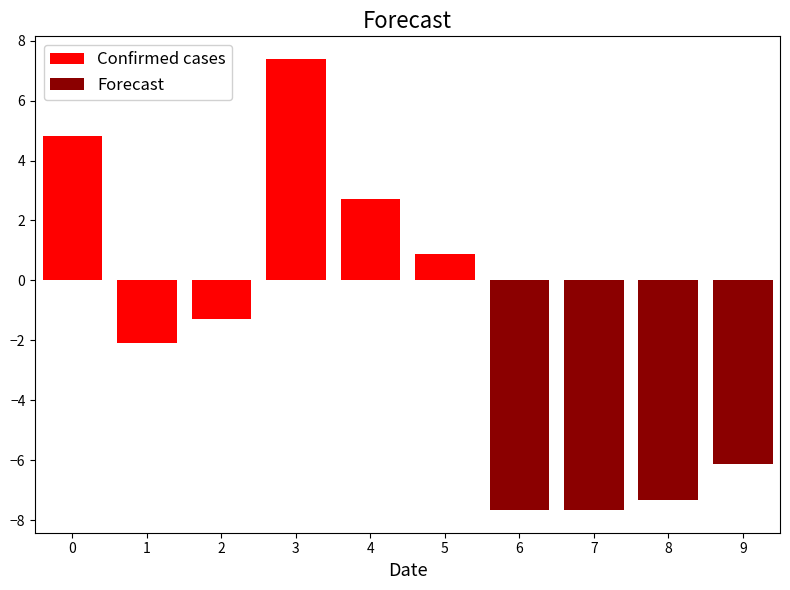

What is the sum of all Confirmed cases values?

12.4